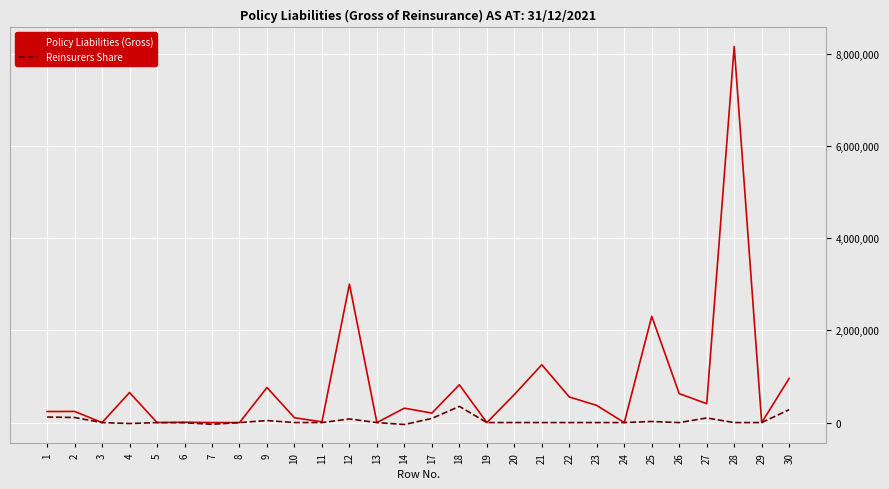

What are all the series names shown in the legend?

Policy Liabilities (Gross), Reinsurers Share